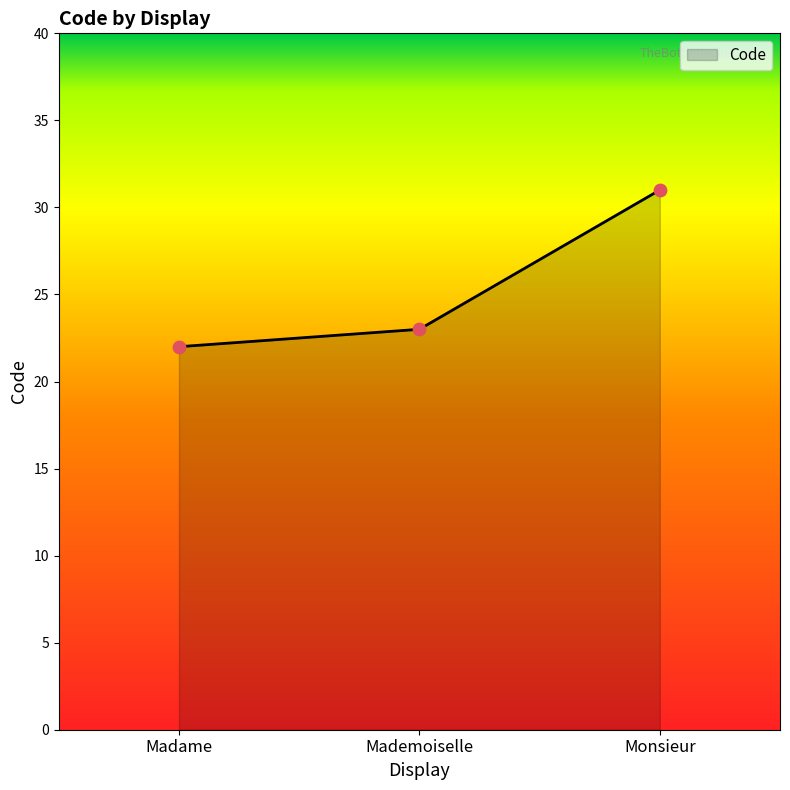

Which has a higher value, Mademoiselle or Madame?

Mademoiselle